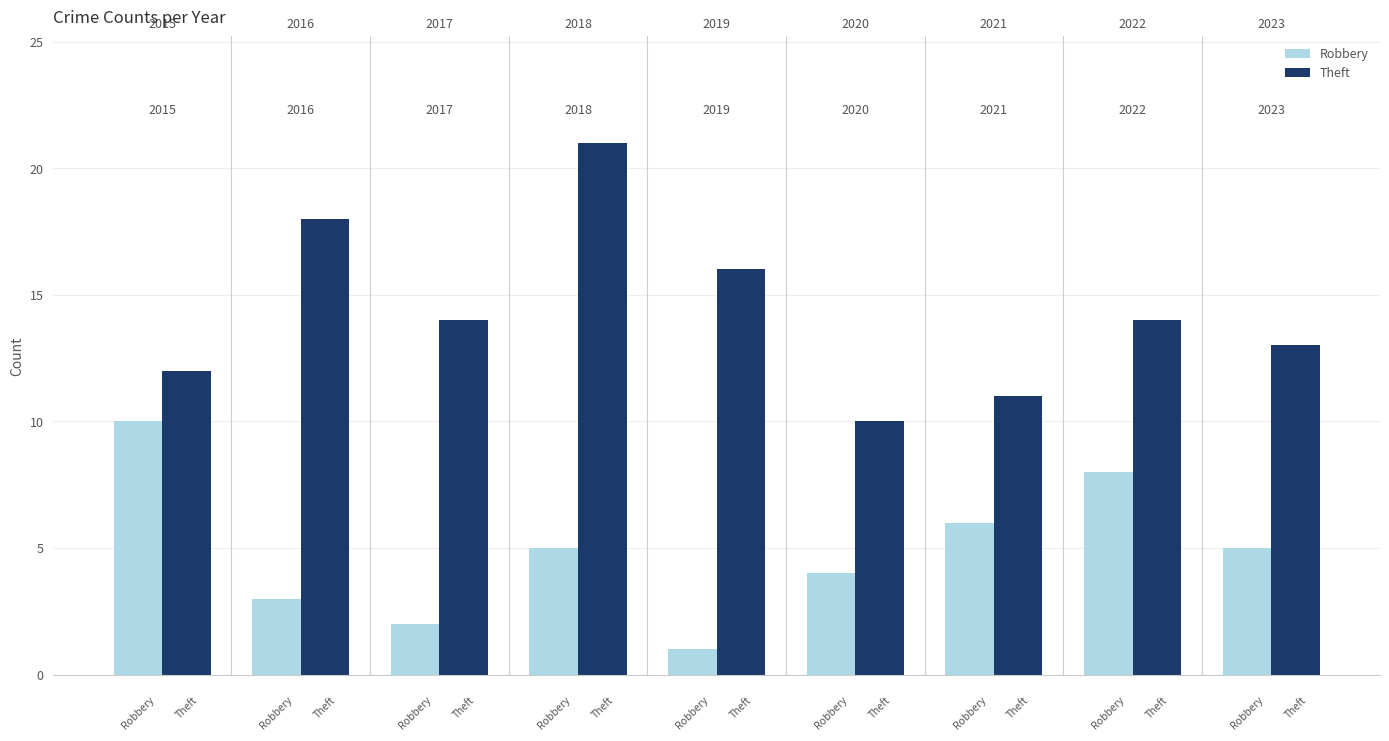

How many bars are there in each group?

2